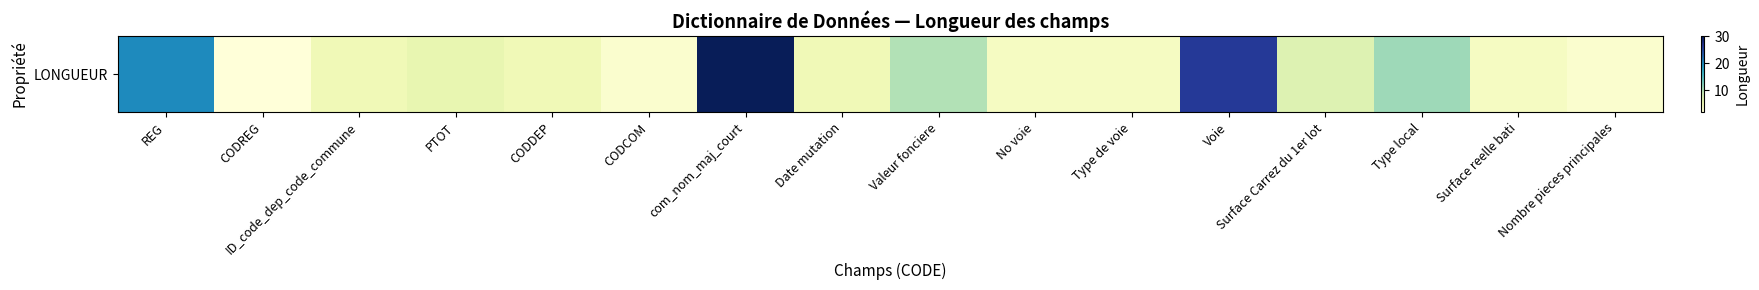

List the labels in order of value, largest first.

com_nom_maj_court, Voie, REG, Type local, Valeur fonciere, Surface Carrez du 1er lot, PTOT, ID_code_dep_code_commune, CODDEP, Date mutation, No voie, Type de voie, Surface reelle bati, CODCOM, Nombre pieces principales, CODREG